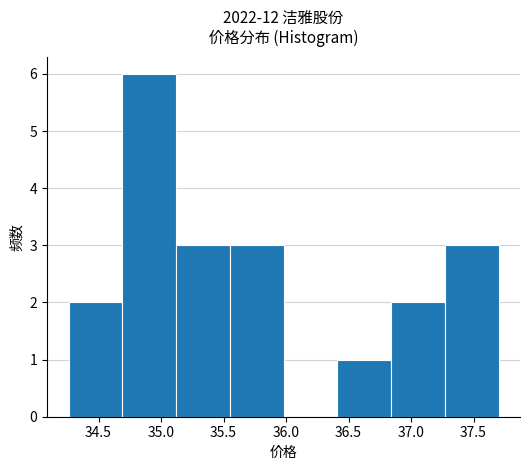

What is the height of the bar covering 36.41 to 36.84 on the x-axis? Neither the bar edges nor the heights are printed on the chart, so give them approximately, as read against the axes.

1